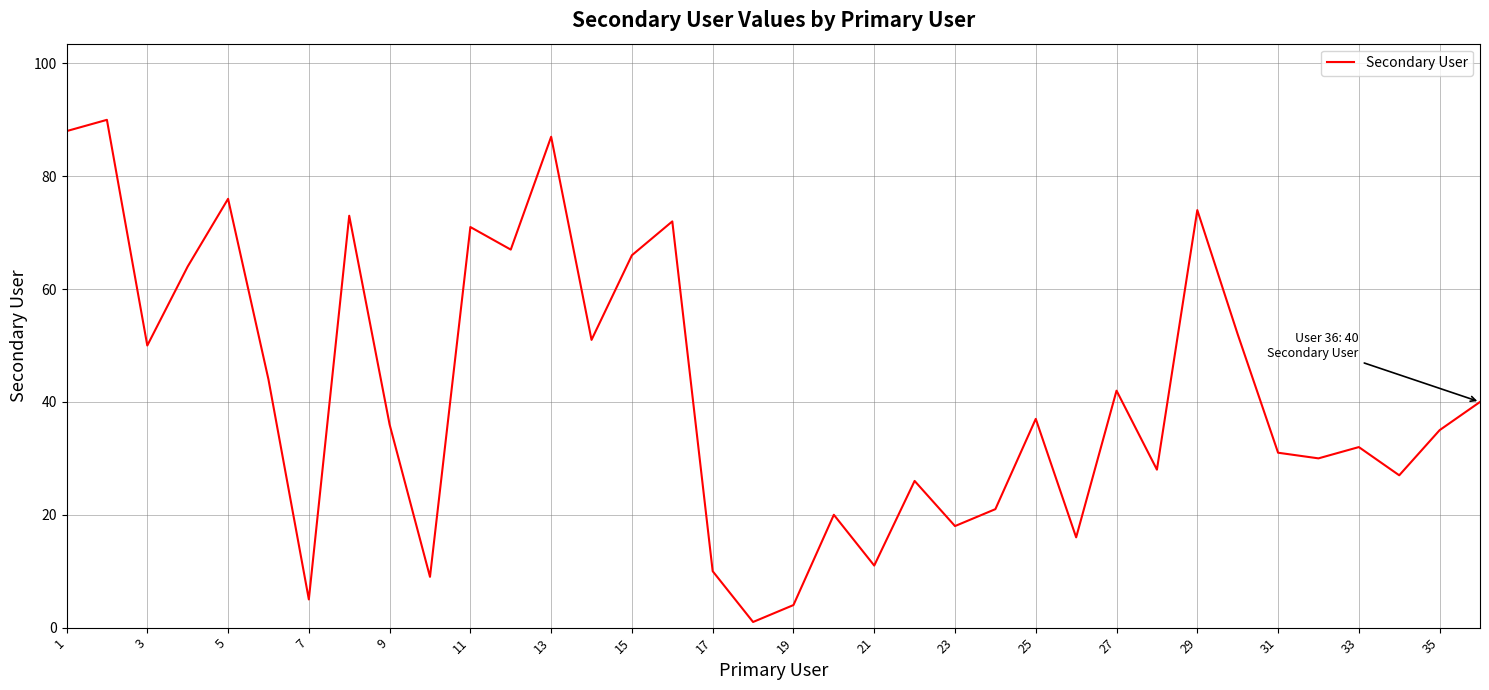

What is the greatest value displayed?

90